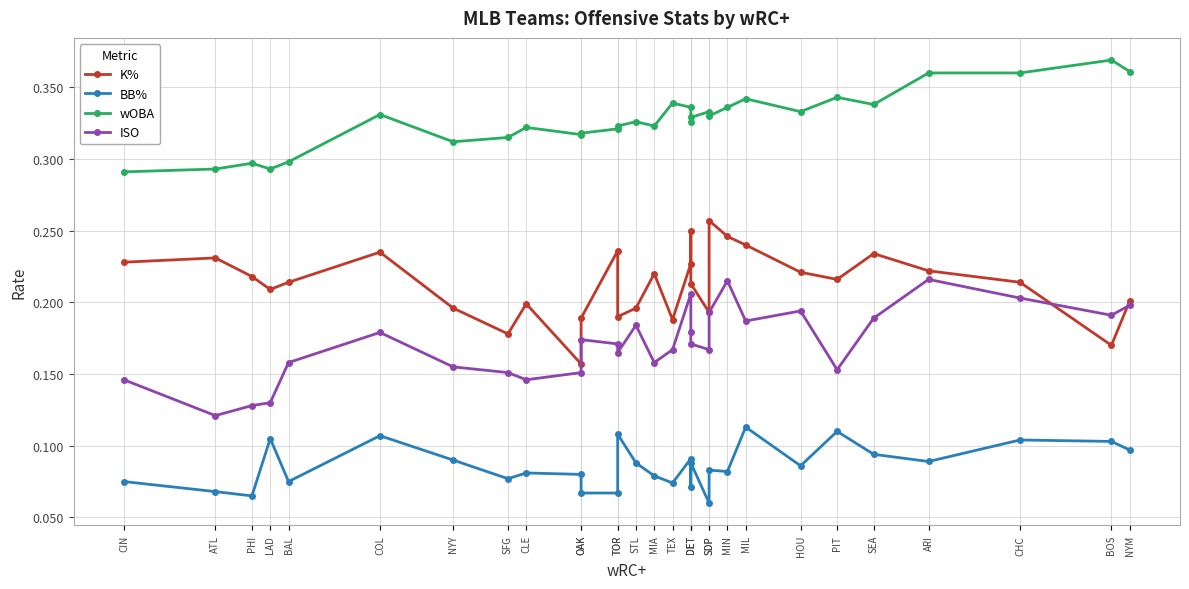

True or false: ISO has a value of 0.2 at TOR.

True